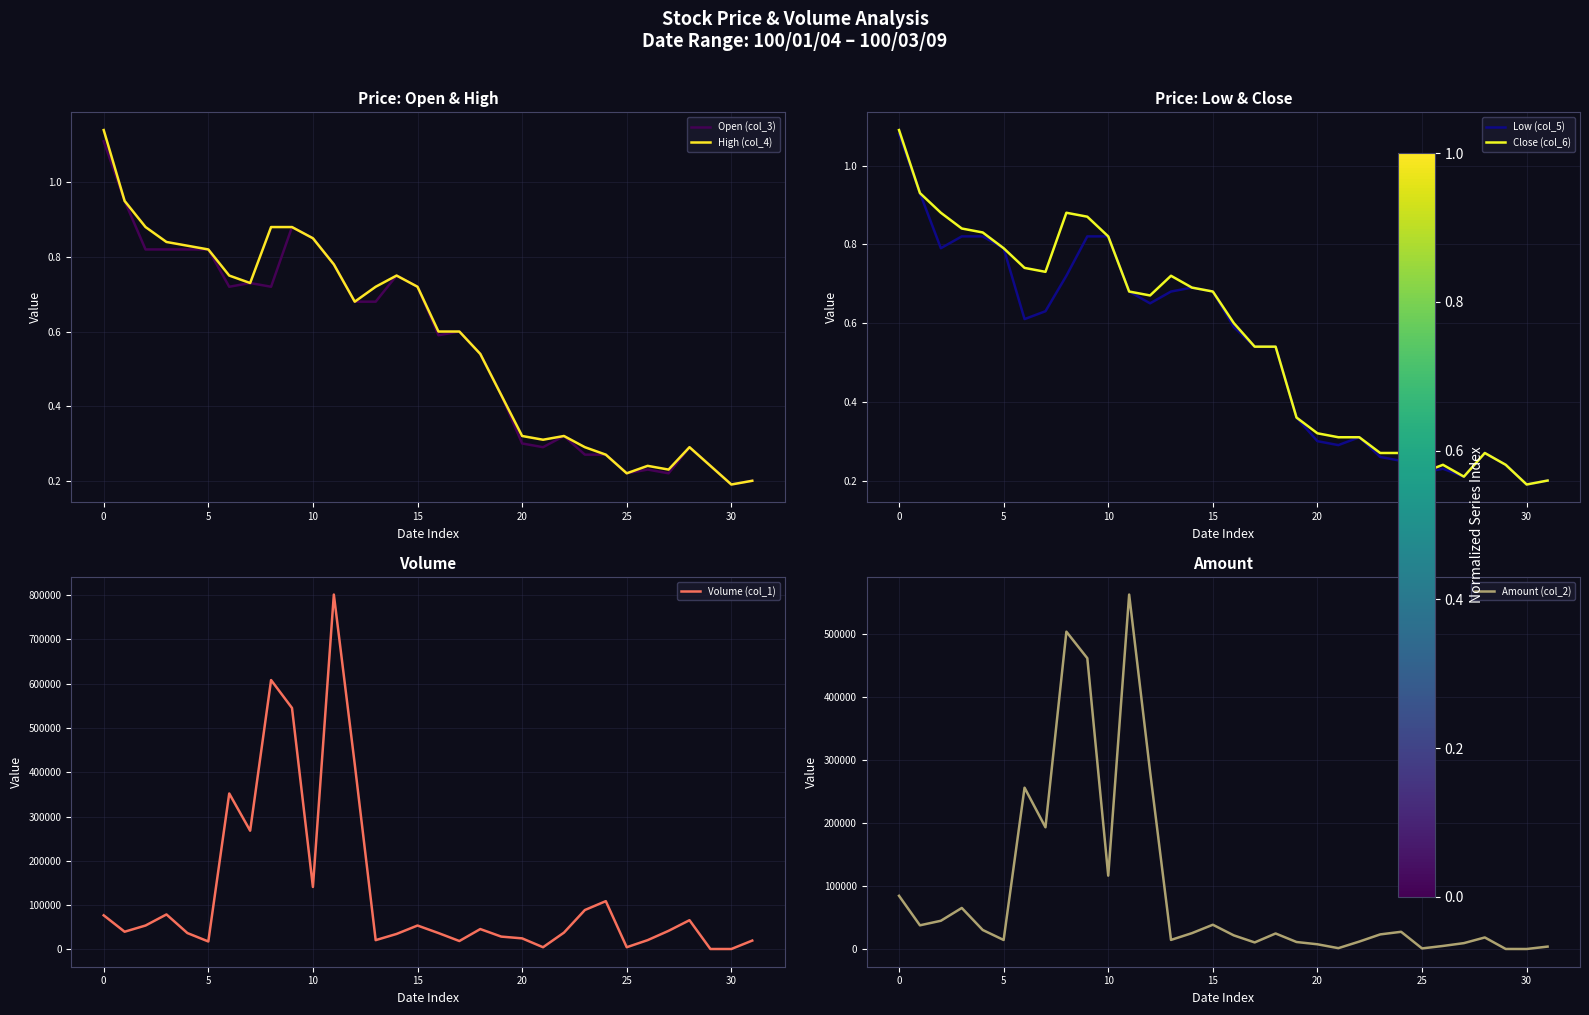

What is the value of the Open (col_3) point at the 23rd from the left?

0.3